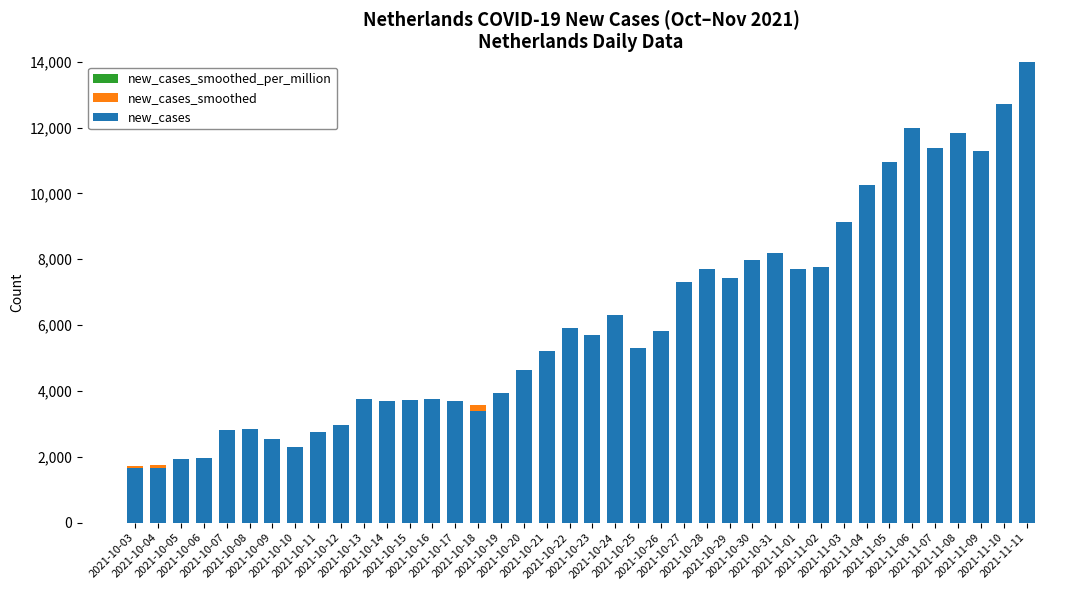

Which category has the highest value across all series?

2021-11-11